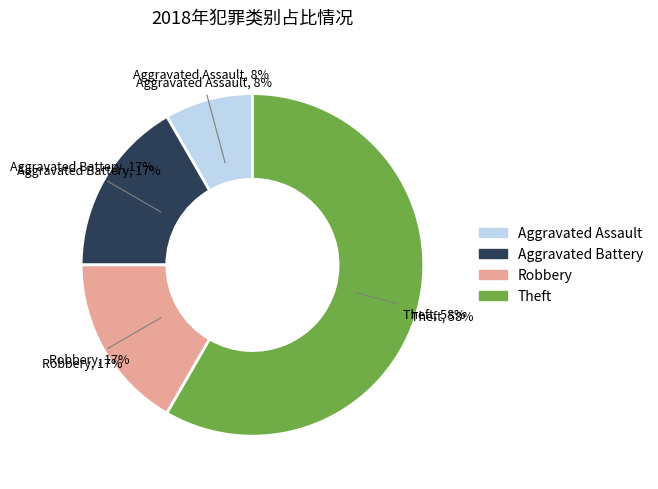

To the nearest percent, what is the difference between the largest and smallest slice percentages?

50%